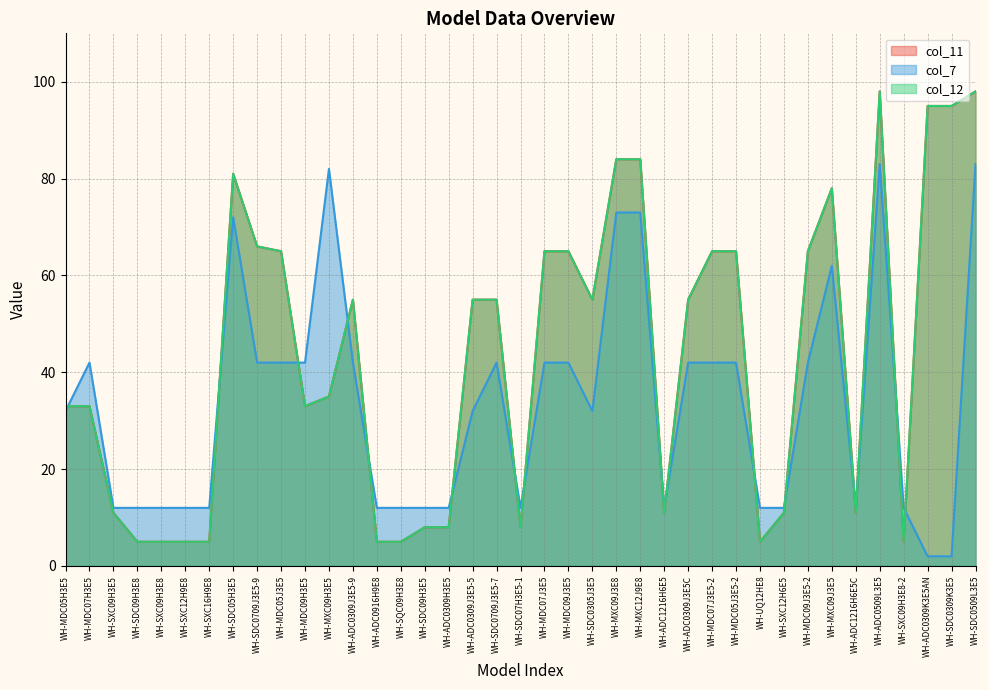

Reading right to left, extract all data points from this chart.

col_11: WH-SDC0509L3E5=98	WH-SDC0309K3E5=95	WH-ADC0309K3E5AN=95	WH-SXC09H3E8-2=5	WH-ADC0509L3E5=98	WH-ADC1216H6E5C=11	WH-MXC09J3E5=78	WH-MDC09J3E5-2=65	WH-SXC12H6E5=11	WH-UQ12HE8=5	WH-MDC05J3E5-2=65	WH-MDC07J3E5-2=65	WH-ADC0309J3E5C=55	WH-ADC1216H6E5=11	WH-MXC12J9E8=84	WH-MXC09J3E8=84	WH-SDC0305J3E5=55	WH-MDC09J3E5=65	WH-MDC07J3E5=65	WH-SDC07H3E5-1=8	WH-SDC0709J3E5-7=55	WH-ADC0309J3E5-5=55	WH-ADC0309H3E5=8	WH-SDC09H3E5=8	WH-SQC09H3E8=5	WH-ADC0916H9E8=5	WH-ADC0309J3E5-9=55	WH-MXC09H3E5=35	WH-MDC09H3E5=33	WH-MDC05J3E5=65	WH-SDC0709J3E5-9=66	WH-SDC05H3E5=81	WH-SXC16H9E8=5	WH-SXC12H9E8=5	WH-SXC09H3E8=5	WH-SDC09H3E8=5	WH-SXC09H3E5=11	WH-MDC07H3E5=33	WH-MDC05H3E5=33
col_7: WH-SDC0509L3E5=83	WH-SDC0309K3E5=2	WH-ADC0309K3E5AN=2	WH-SXC09H3E8-2=12	WH-ADC0509L3E5=83	WH-ADC1216H6E5C=12	WH-MXC09J3E5=62	WH-MDC09J3E5-2=42	WH-SXC12H6E5=12	WH-UQ12HE8=12	WH-MDC05J3E5-2=42	WH-MDC07J3E5-2=42	WH-ADC0309J3E5C=42	WH-ADC1216H6E5=12	WH-MXC12J9E8=73	WH-MXC09J3E8=73	WH-SDC0305J3E5=32	WH-MDC09J3E5=42	WH-MDC07J3E5=42	WH-SDC07H3E5-1=12	WH-SDC0709J3E5-7=42	WH-ADC0309J3E5-5=32	WH-ADC0309H3E5=12	WH-SDC09H3E5=12	WH-SQC09H3E8=12	WH-ADC0916H9E8=12	WH-ADC0309J3E5-9=42	WH-MXC09H3E5=82	WH-MDC09H3E5=42	WH-MDC05J3E5=42	WH-SDC0709J3E5-9=42	WH-SDC05H3E5=72	WH-SXC16H9E8=12	WH-SXC12H9E8=12	WH-SXC09H3E8=12	WH-SDC09H3E8=12	WH-SXC09H3E5=12	WH-MDC07H3E5=42	WH-MDC05H3E5=32
col_12: WH-SDC0509L3E5=98	WH-SDC0309K3E5=95	WH-ADC0309K3E5AN=95	WH-SXC09H3E8-2=5	WH-ADC0509L3E5=98	WH-ADC1216H6E5C=11	WH-MXC09J3E5=78	WH-MDC09J3E5-2=65	WH-SXC12H6E5=11	WH-UQ12HE8=5	WH-MDC05J3E5-2=65	WH-MDC07J3E5-2=65	WH-ADC0309J3E5C=55	WH-ADC1216H6E5=11	WH-MXC12J9E8=84	WH-MXC09J3E8=84	WH-SDC0305J3E5=55	WH-MDC09J3E5=65	WH-MDC07J3E5=65	WH-SDC07H3E5-1=8	WH-SDC0709J3E5-7=55	WH-ADC0309J3E5-5=55	WH-ADC0309H3E5=8	WH-SDC09H3E5=8	WH-SQC09H3E8=5	WH-ADC0916H9E8=5	WH-ADC0309J3E5-9=55	WH-MXC09H3E5=35	WH-MDC09H3E5=33	WH-MDC05J3E5=65	WH-SDC0709J3E5-9=66	WH-SDC05H3E5=81	WH-SXC16H9E8=5	WH-SXC12H9E8=5	WH-SXC09H3E8=5	WH-SDC09H3E8=5	WH-SXC09H3E5=11	WH-MDC07H3E5=33	WH-MDC05H3E5=33